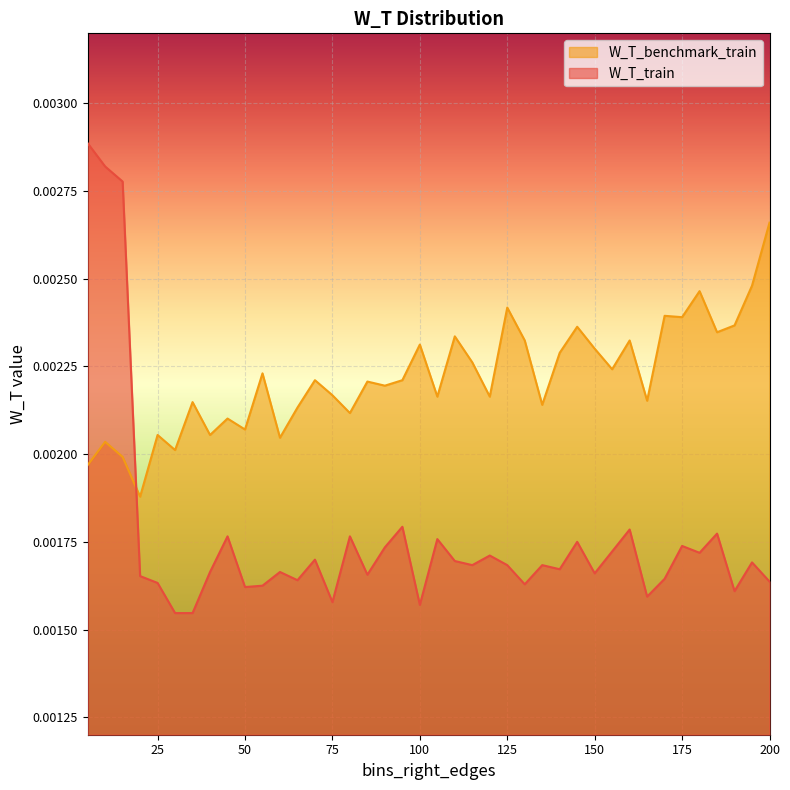

How many lines are shown in the chart?

2